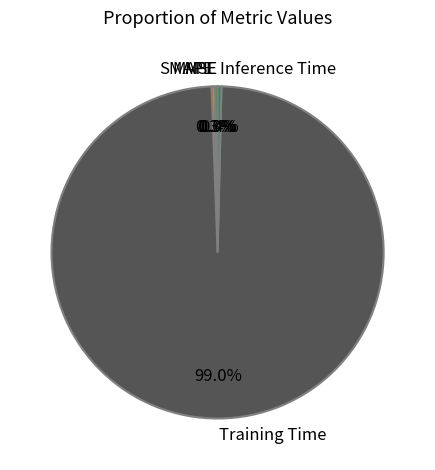

Which slice is the largest?

Training Time